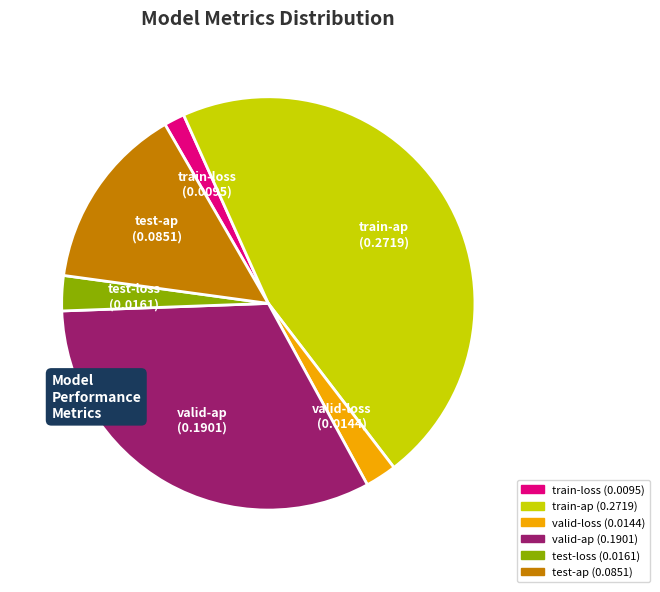

Which slice is the largest?

train-ap